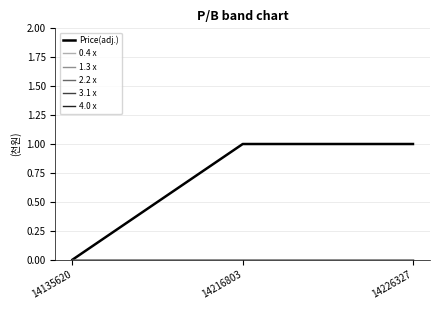

Which series has the largest total across all categories?

Price(adj.)